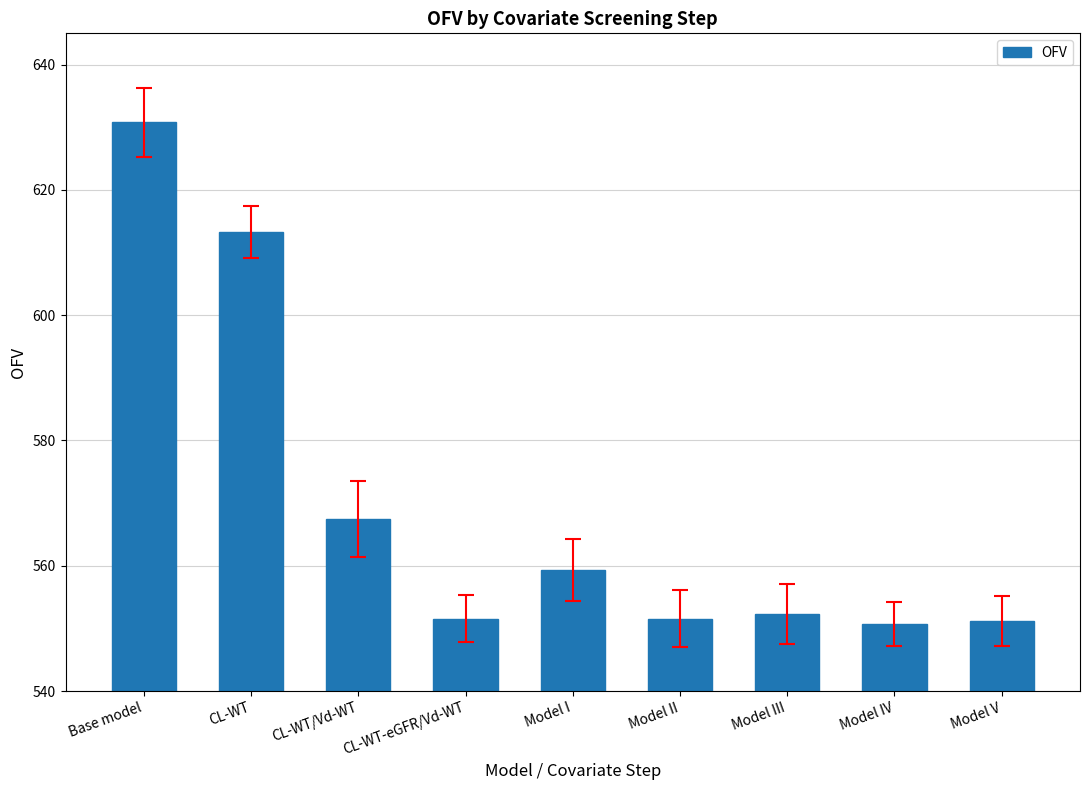

What is the change in value from Model IV to Model V?

+0.4